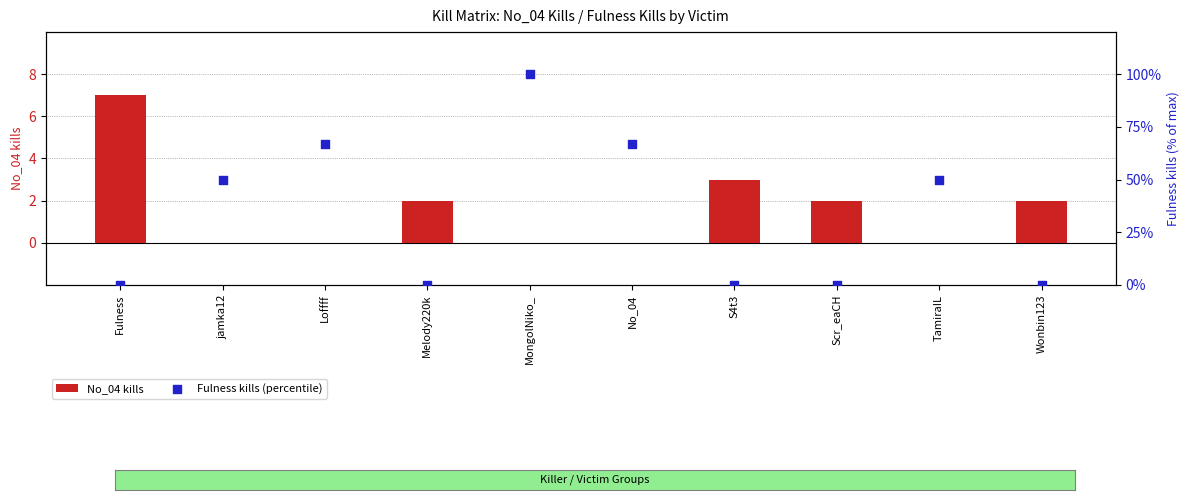

At how many categories does at least one series exceed 93?

1